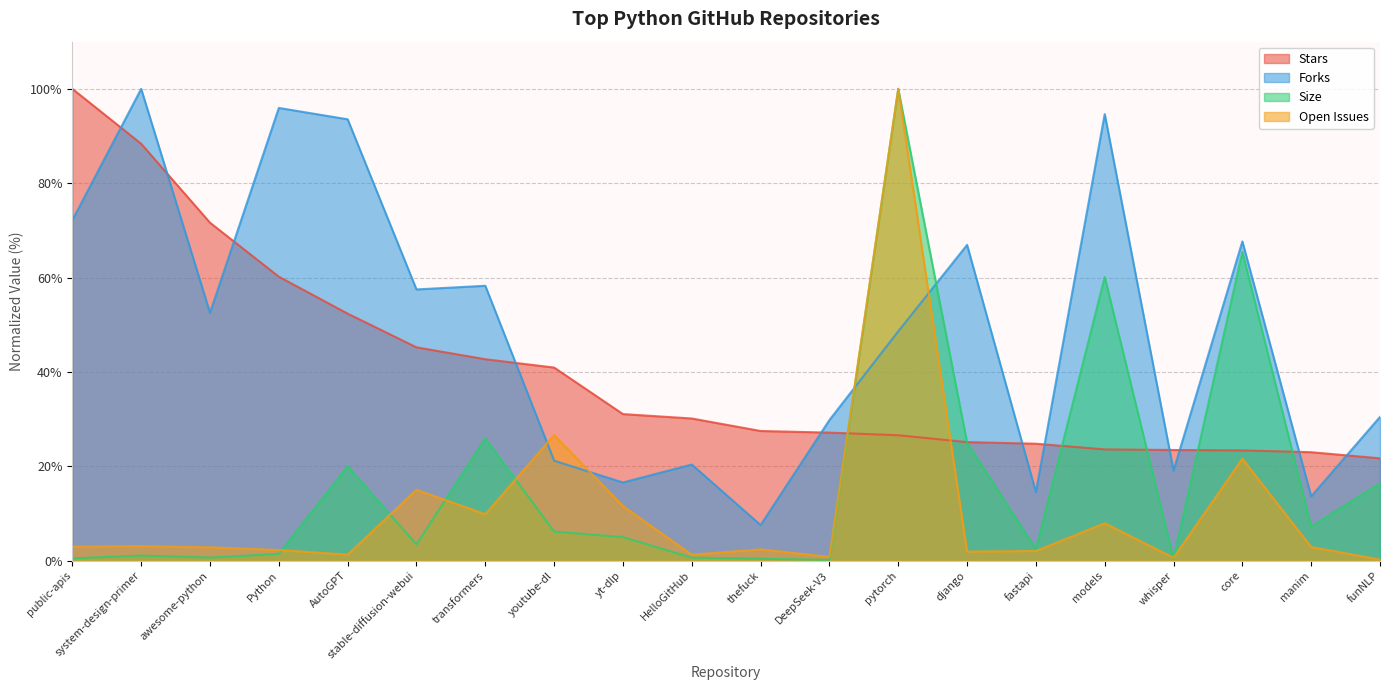

How many data points in Stars are less than 30?

10